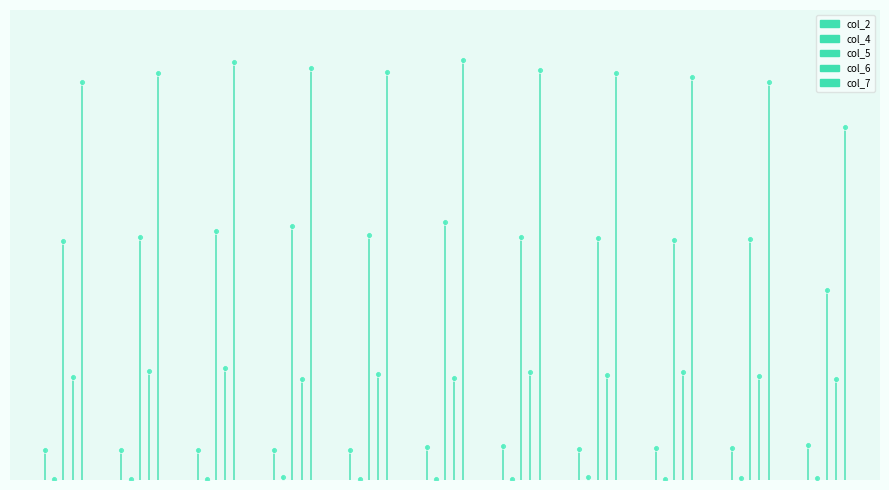

Which series has the widest spread of Y values?

col_7